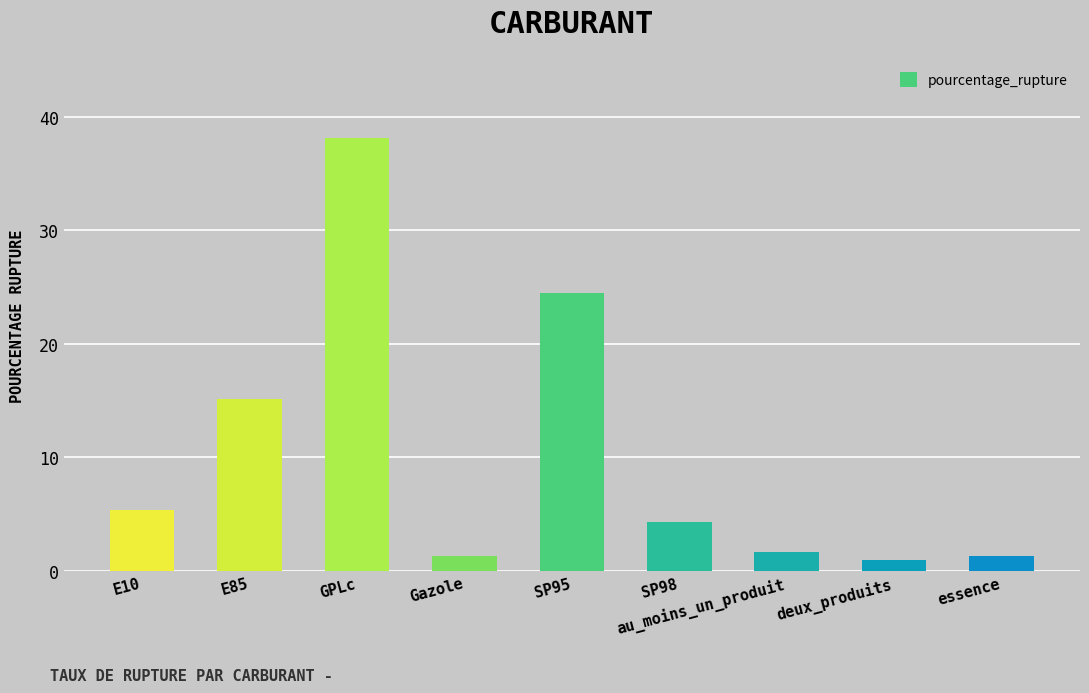

What is the smallest value displayed?

1.0